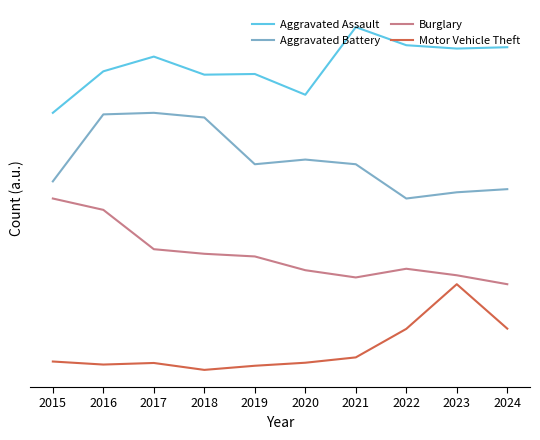

What is the approximate value of Aggravated Battery at 2024?

2.1